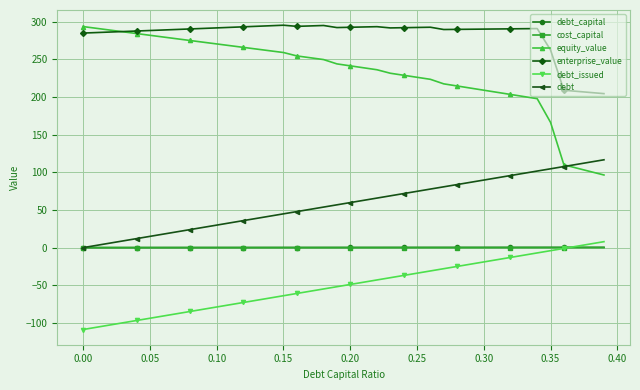

Which series has the largest total across all categories?

enterprise_value